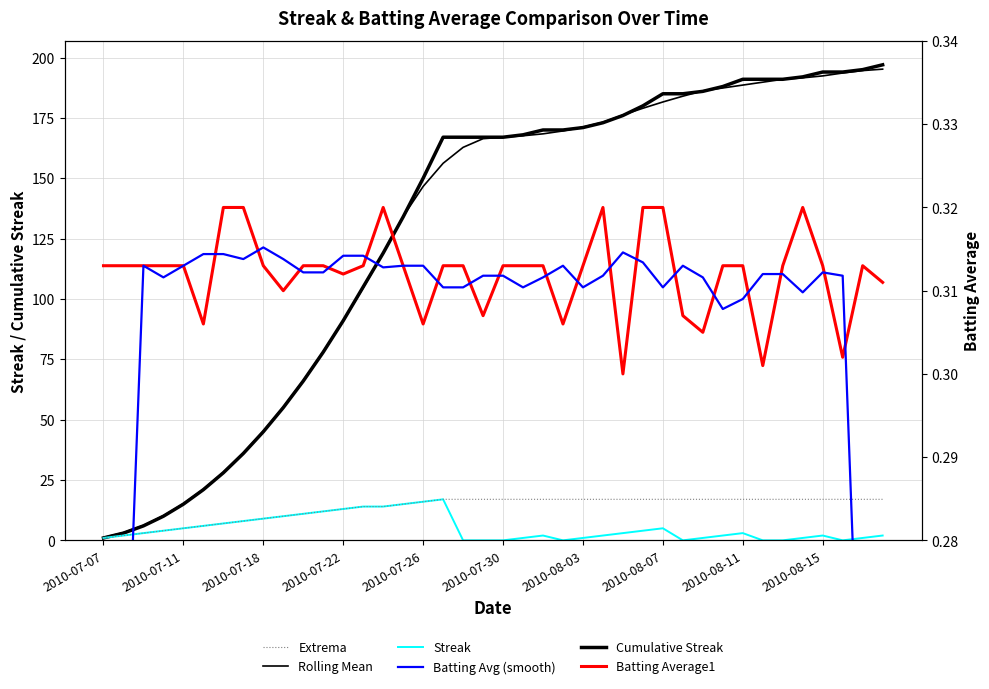

Which series changed the most between 17 and 39?

Rolling Mean Streak